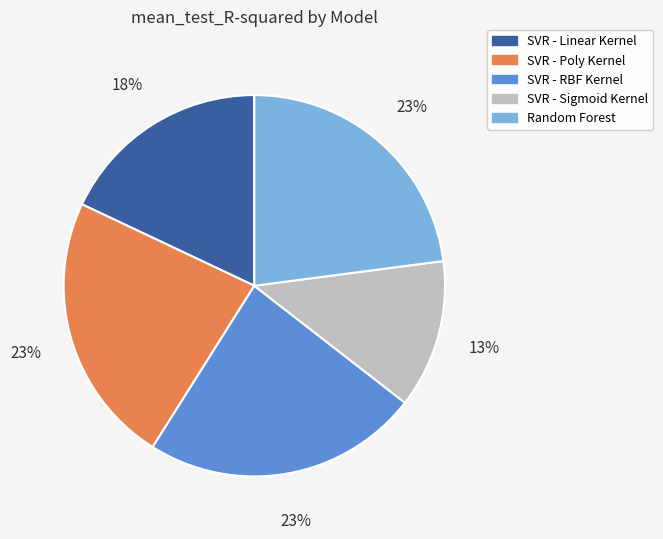

Which has a higher value, SVR - Sigmoid Kernel or SVR - Poly Kernel?

SVR - Poly Kernel